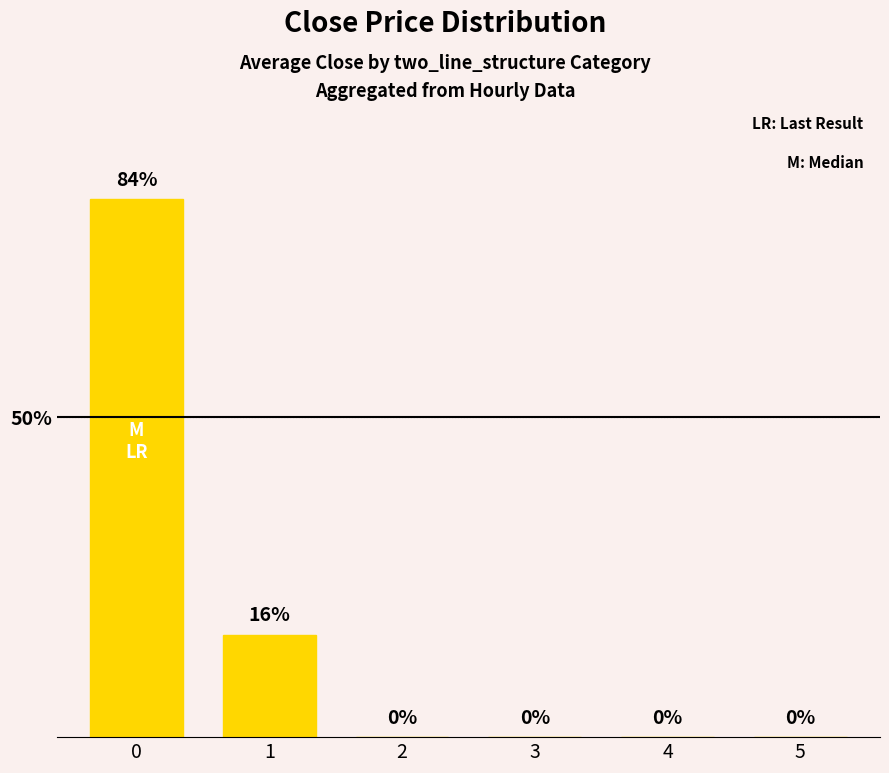

What is the average value?

17